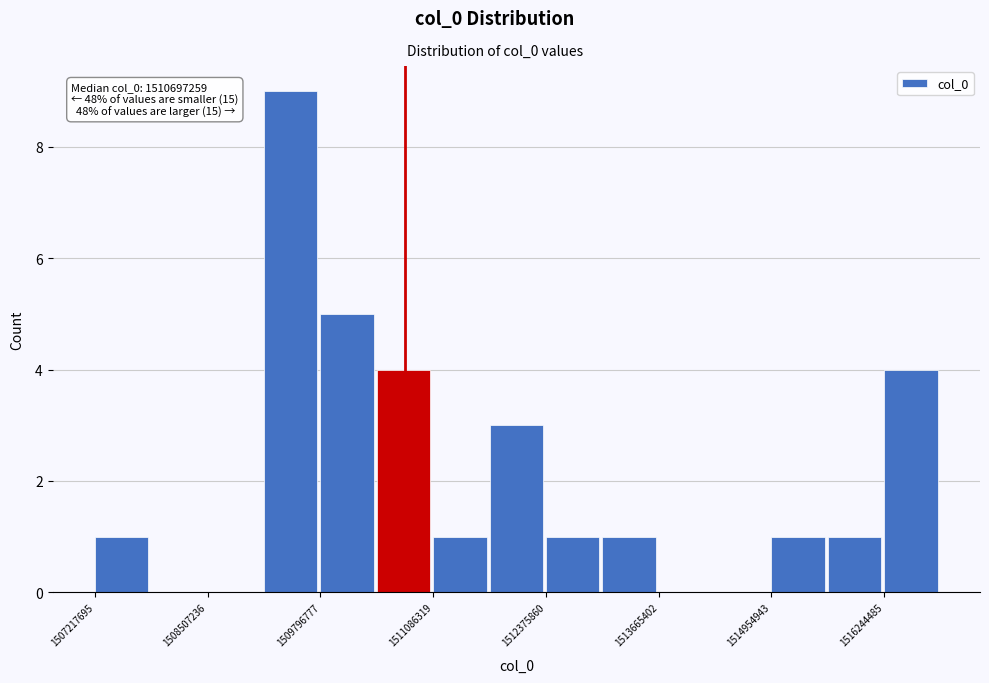

Around what value on the x-axis is the tallest bar? Give the approximate position of its centre, as read against the axis.

1509400000